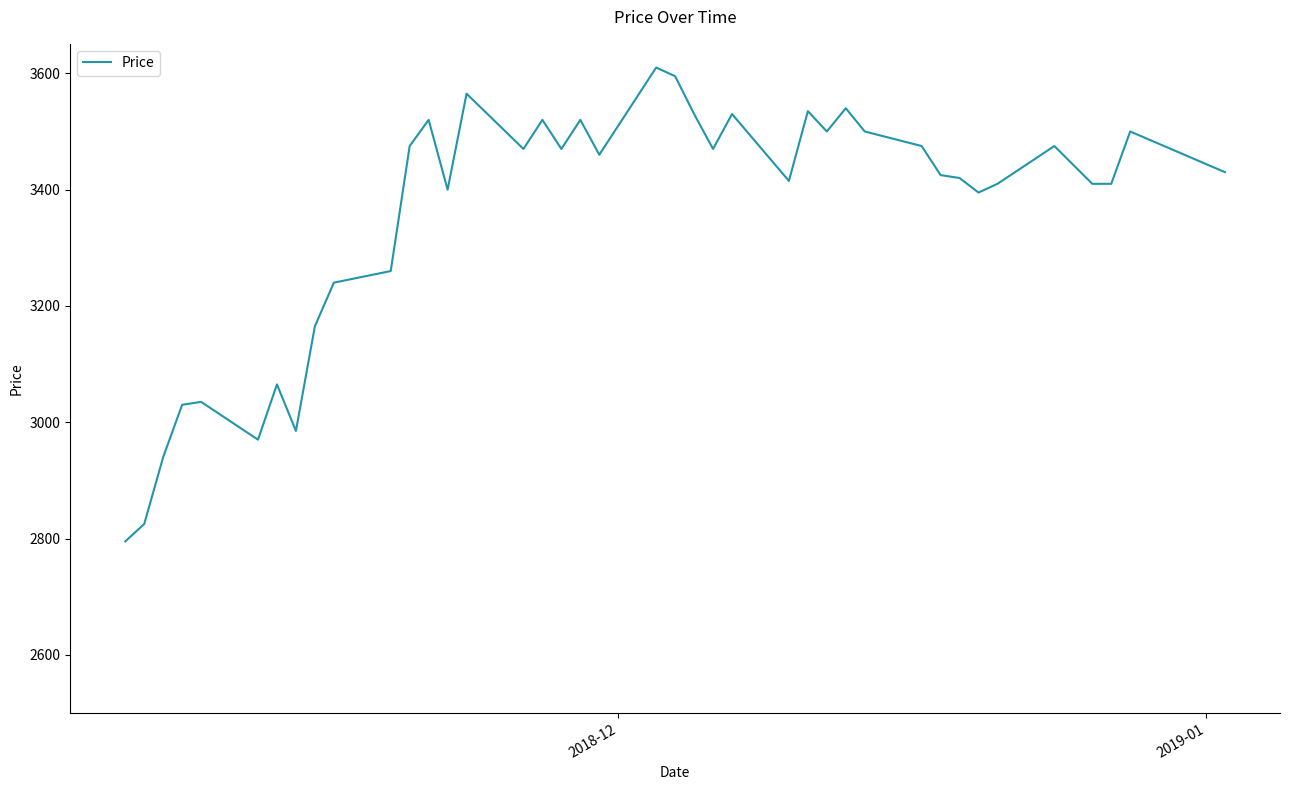

What is the greatest value displayed?

3610